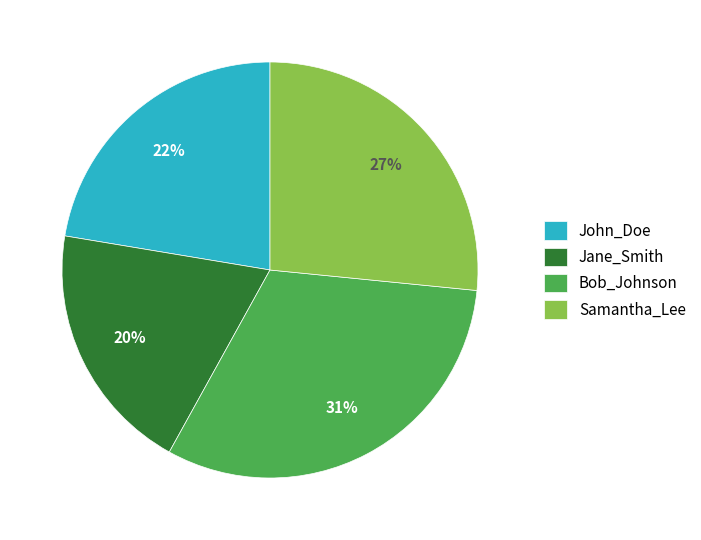

What is the smallest slice in the pie chart?

Jane_Smith